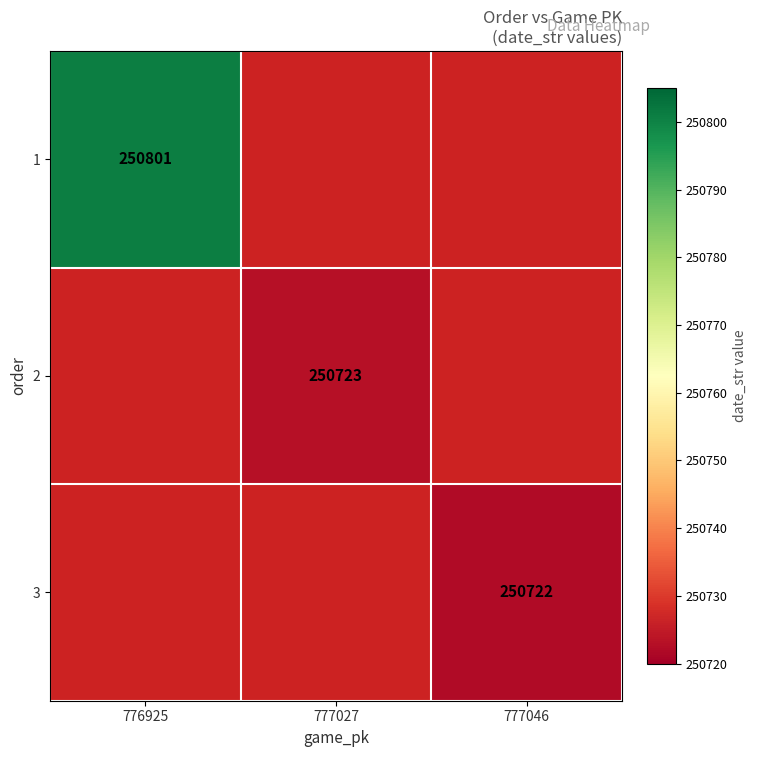

The 1 series shows 250801 at 776925. True or false?

True